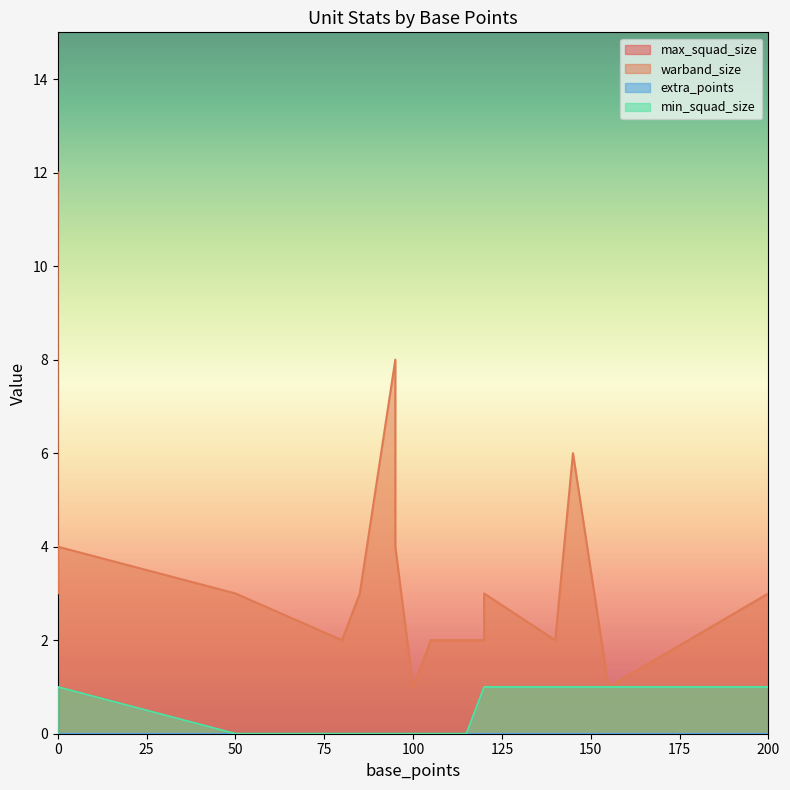

The max_squad_size series shows 2 at 140. True or false?

False